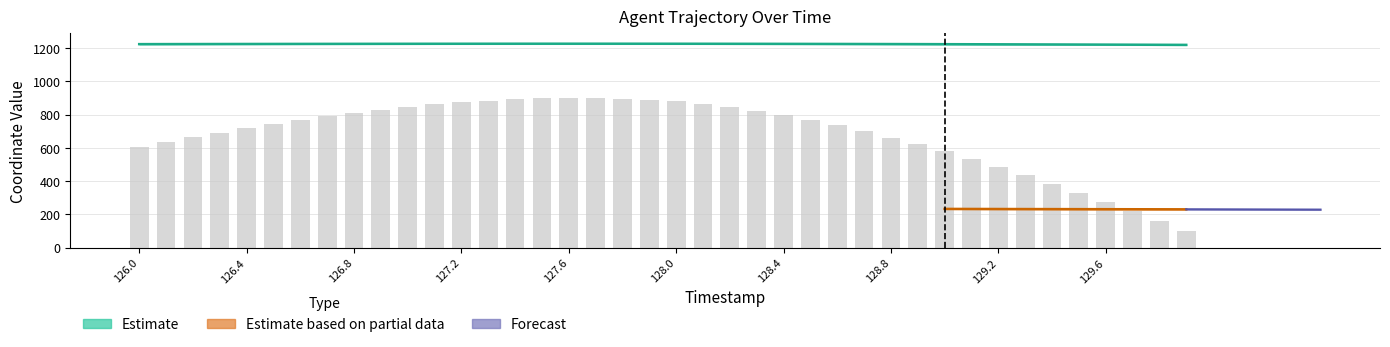

What is the difference between the maximum and minimum values?

7.0